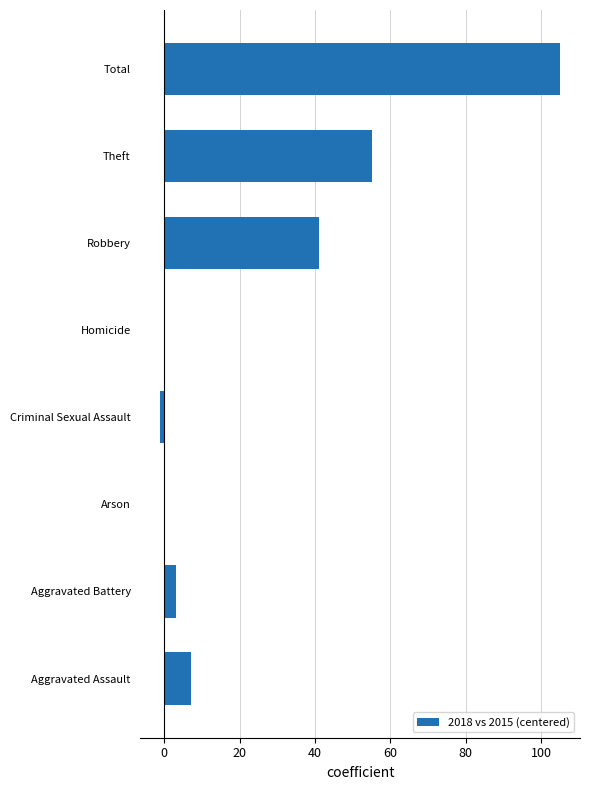

Is it true that the value at Theft is 55?

True